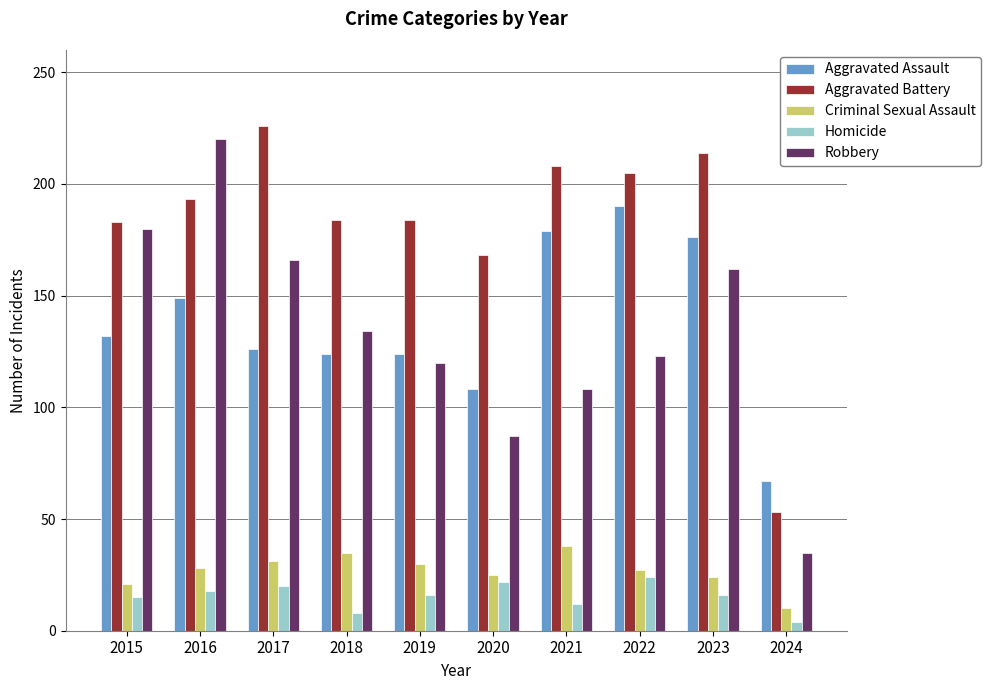

The value of Aggravated Assault at 2017 is 126. True or false?

True